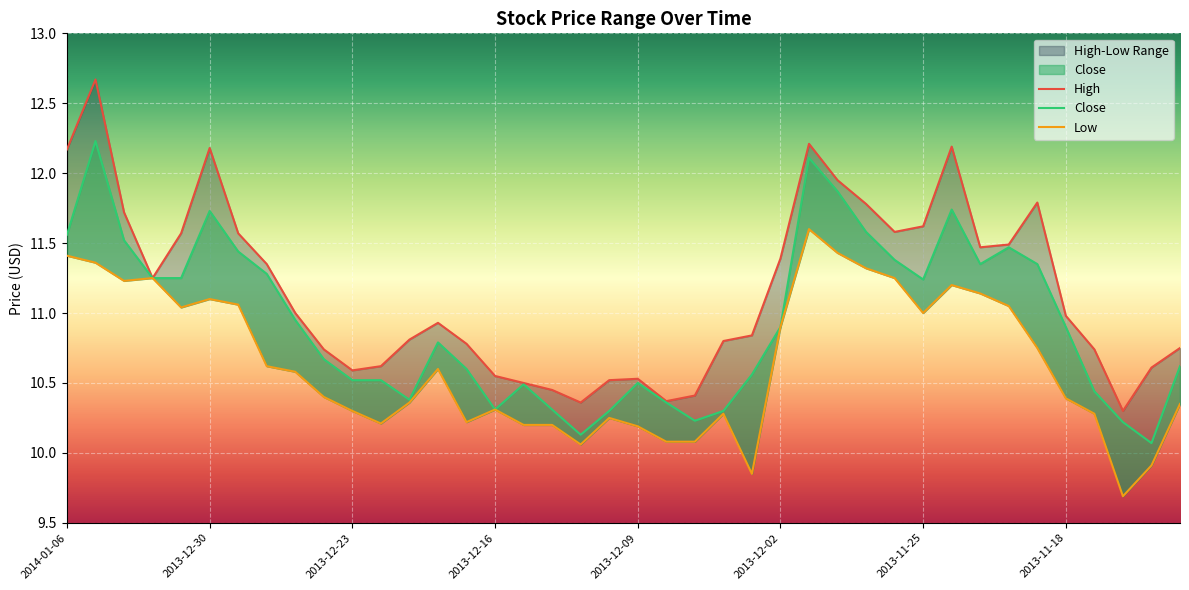

What is the average value of the Low series?

10.6